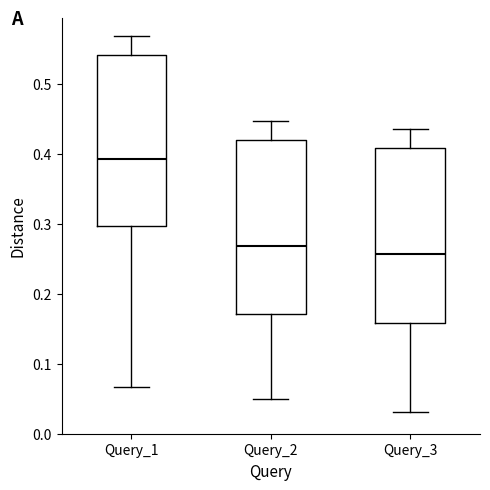

Reading left to right, transcribe this box plot: for each box, give where its median line is, the range the box spans, and where its two whiskers end, as read against the y-axis. The values are not printed on the chart, so give them approximately, as read against the axis.

Query_1: median 0.39, box 0.30 to 0.54, whiskers 0.07 to 0.57
Query_2: median 0.27, box 0.17 to 0.42, whiskers 0.05 to 0.45
Query_3: median 0.26, box 0.16 to 0.41, whiskers 0.03 to 0.44